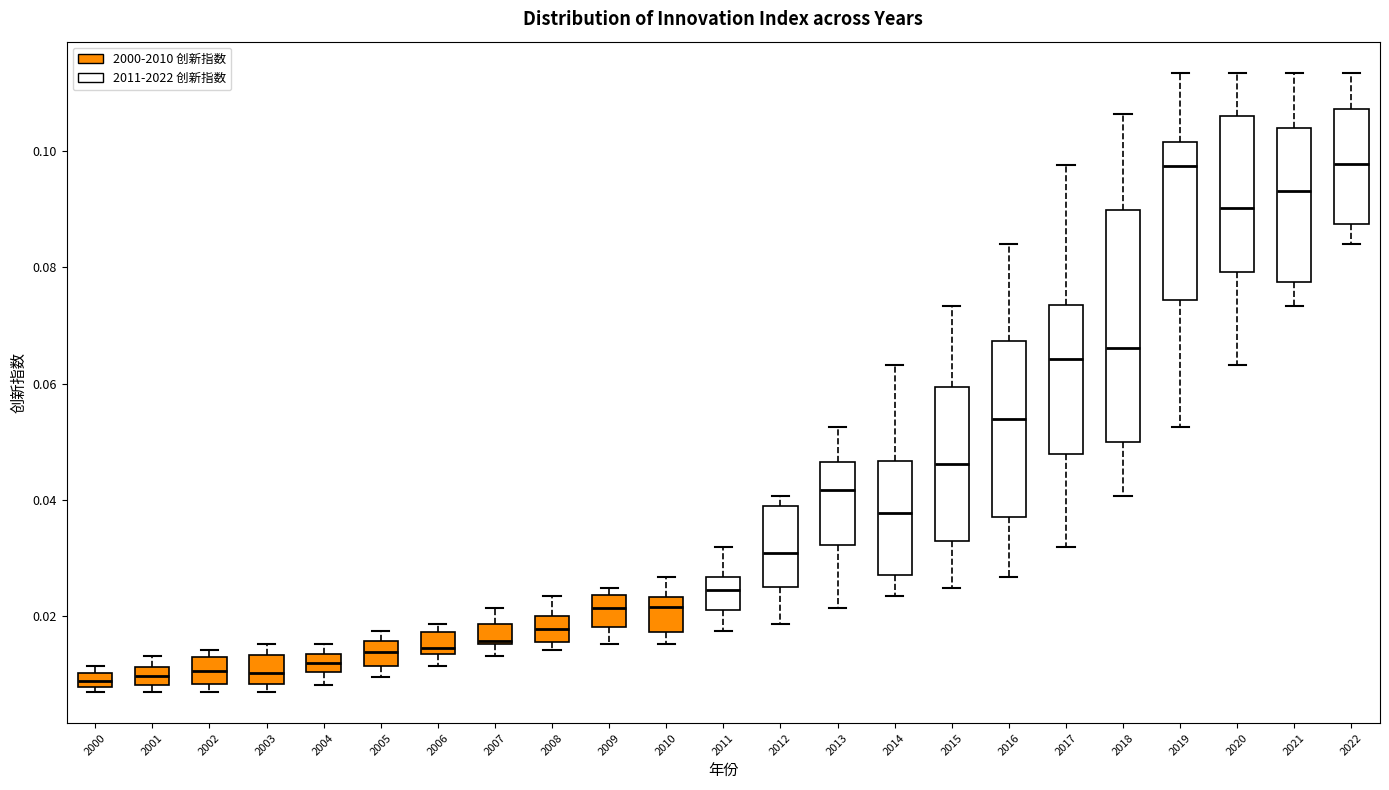

Comparing the boxes themselves (not the whiskers), which one is the tallest?

2018